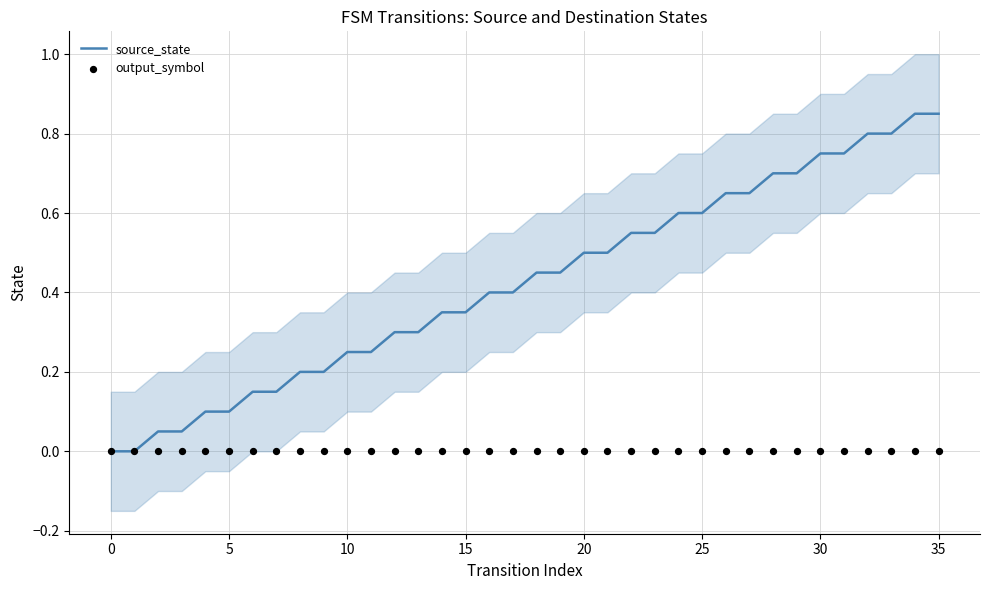

Which series reaches the maximum Y coordinate?

source_state